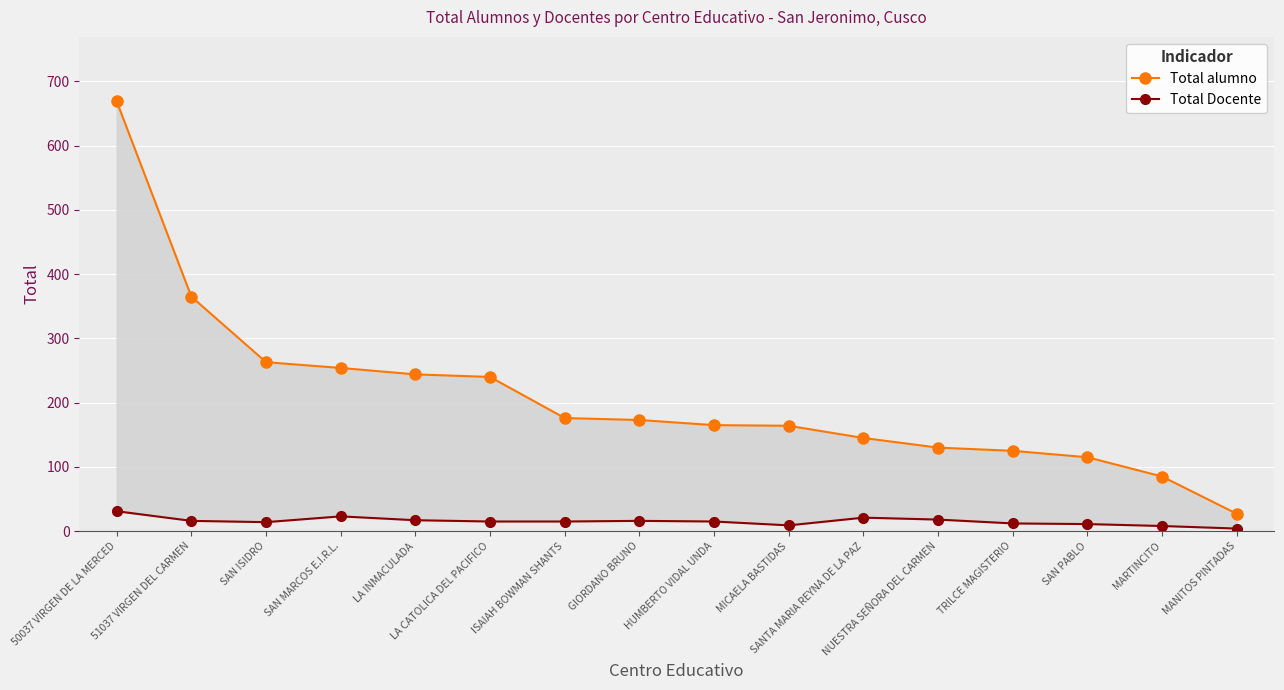

Where is the first local maximum for Total Docente?

SAN MARCOS E.I.R.L.